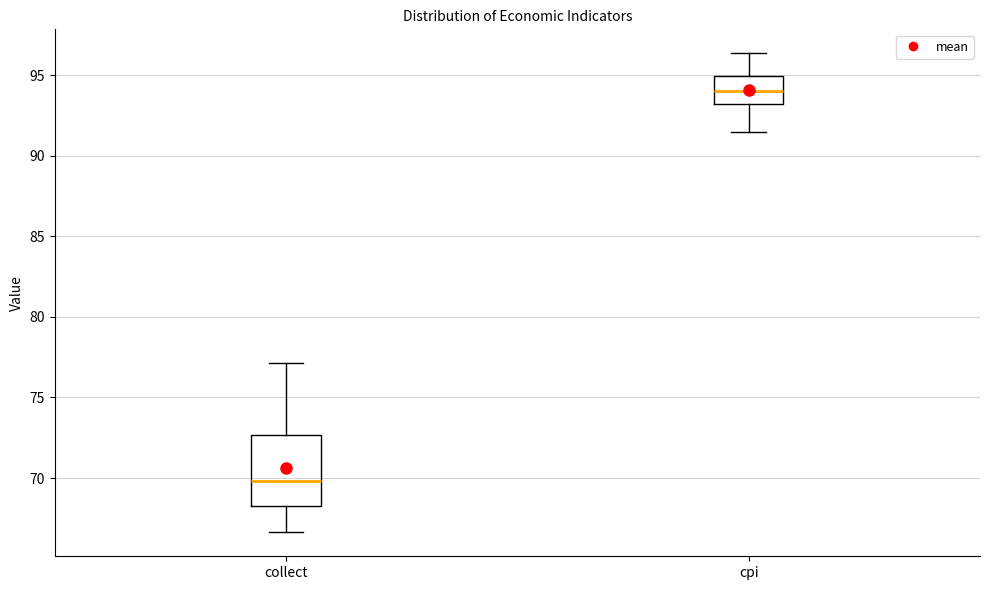

Where is the lower edge of the box for cpi on the y-axis? The values are not printed on the chart, so give them approximately, as read against the axis.

93.0